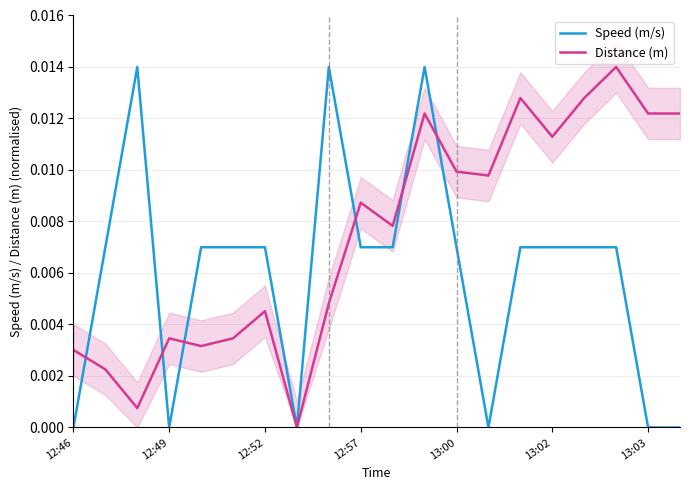

Between which two adjacent categories do Speed (m/s) and Distance (m) first intersect?

12:46 and 12:49